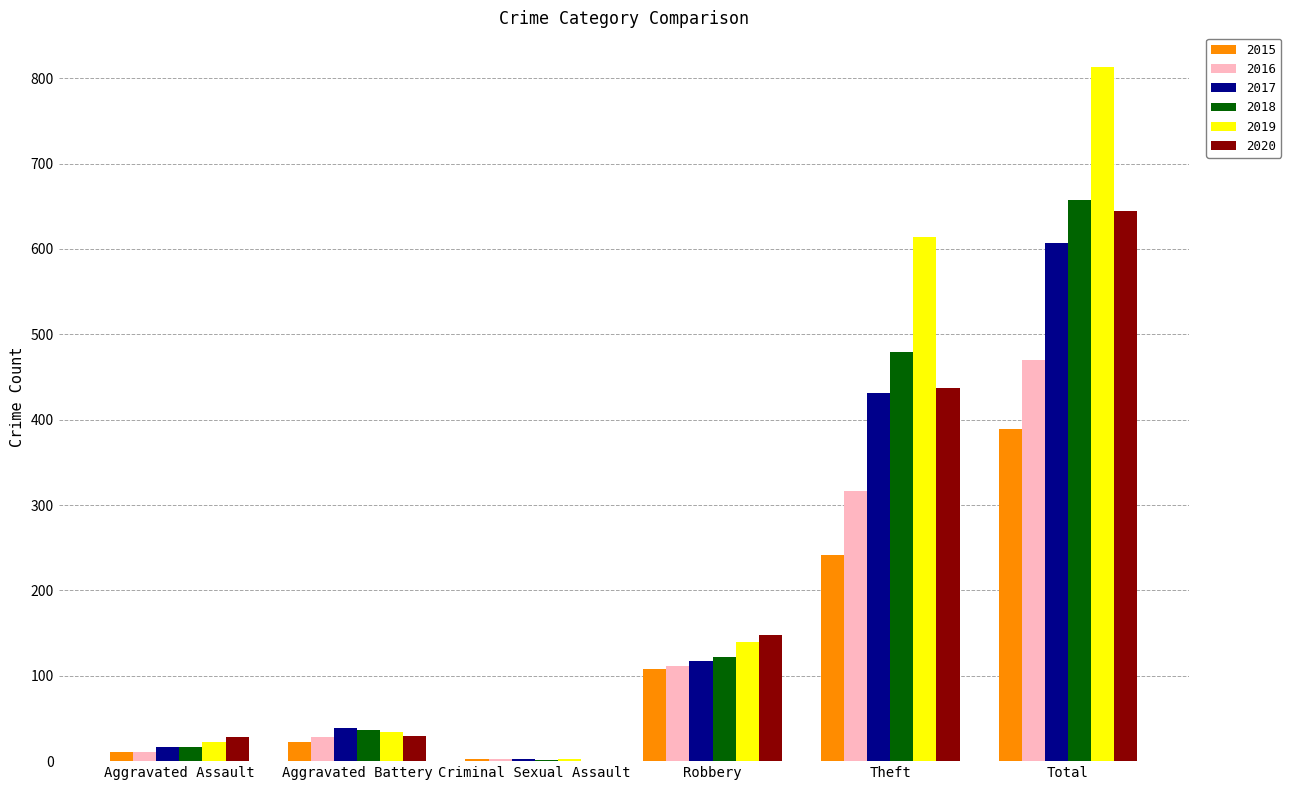

Which category has the highest value in the 2019 series?

Total